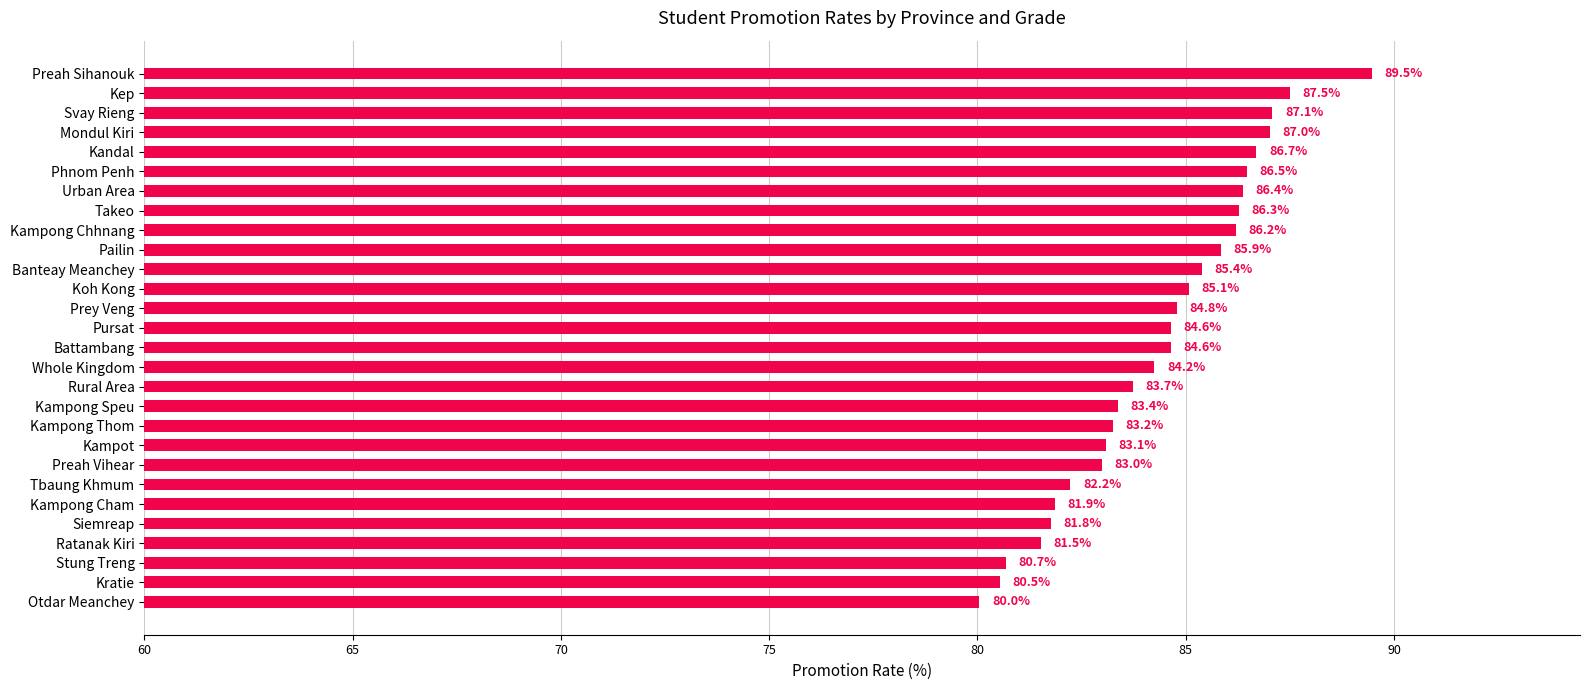

What is the maximum value shown in the chart?

89.5